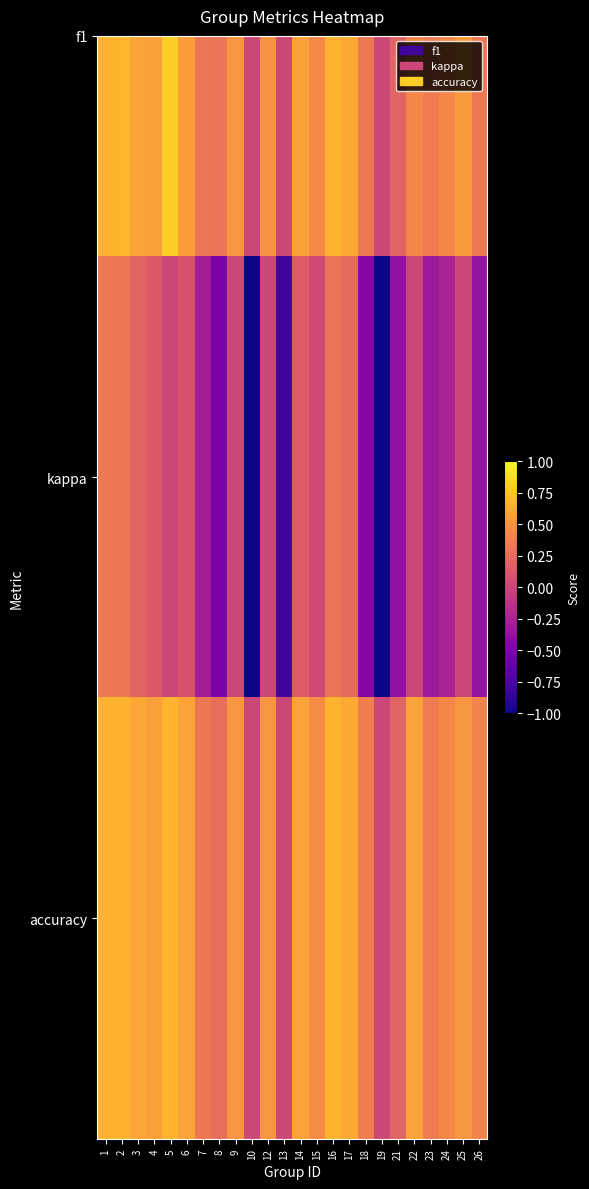

What is the sum of the values at 26 and 18?

0.8